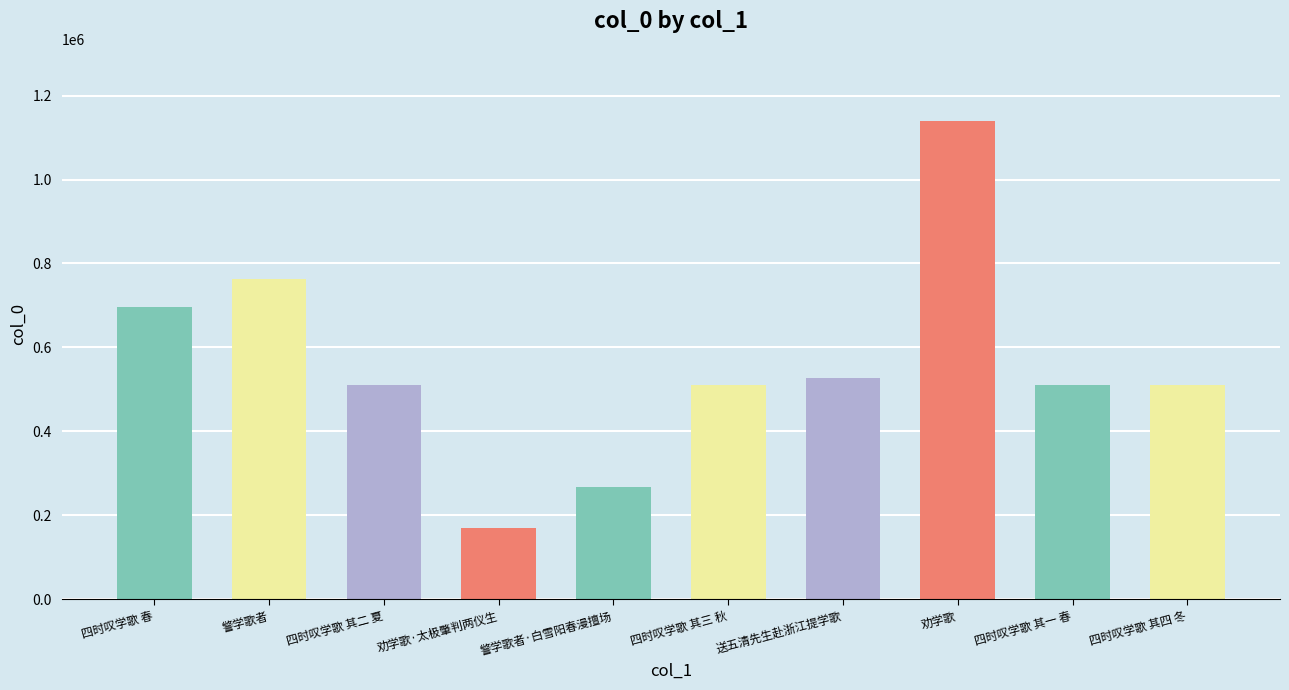

Which has a higher value, 劝学歌 or 警学歌者·白雪阳春漫擅场?

劝学歌